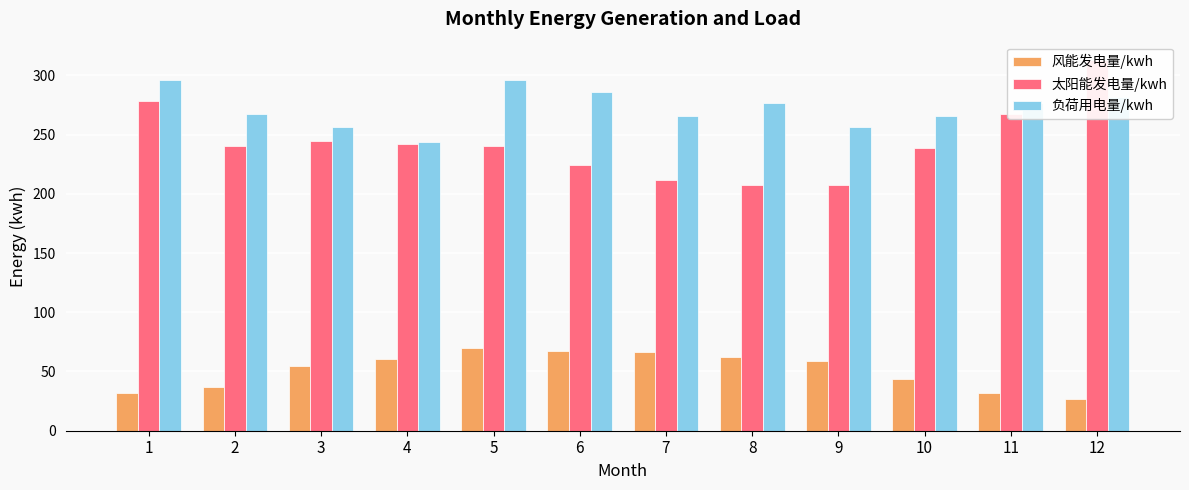

Is it true that 风能发电量/kwh equals 25.7 at 4?

False